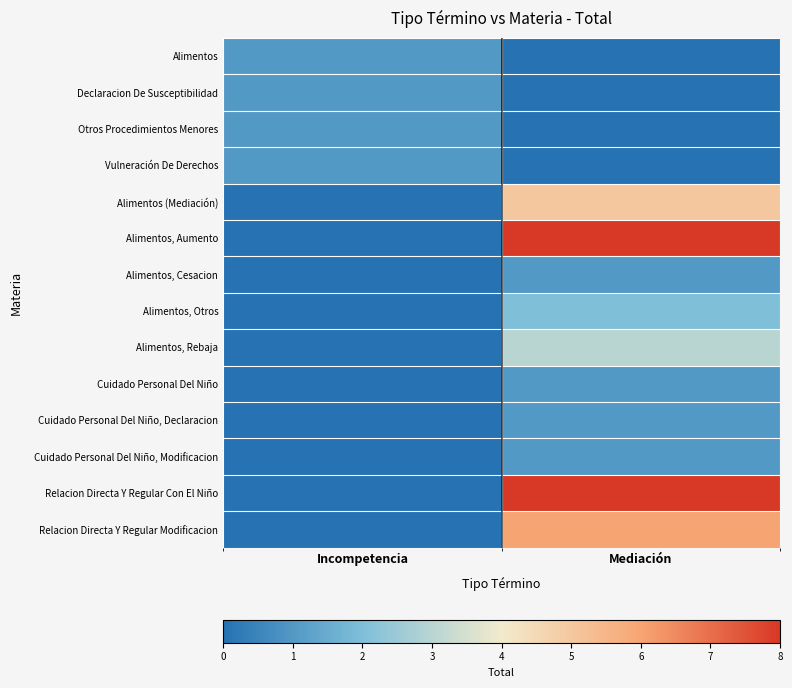

What is the difference between the highest and lowest values at Incompetencia?

1